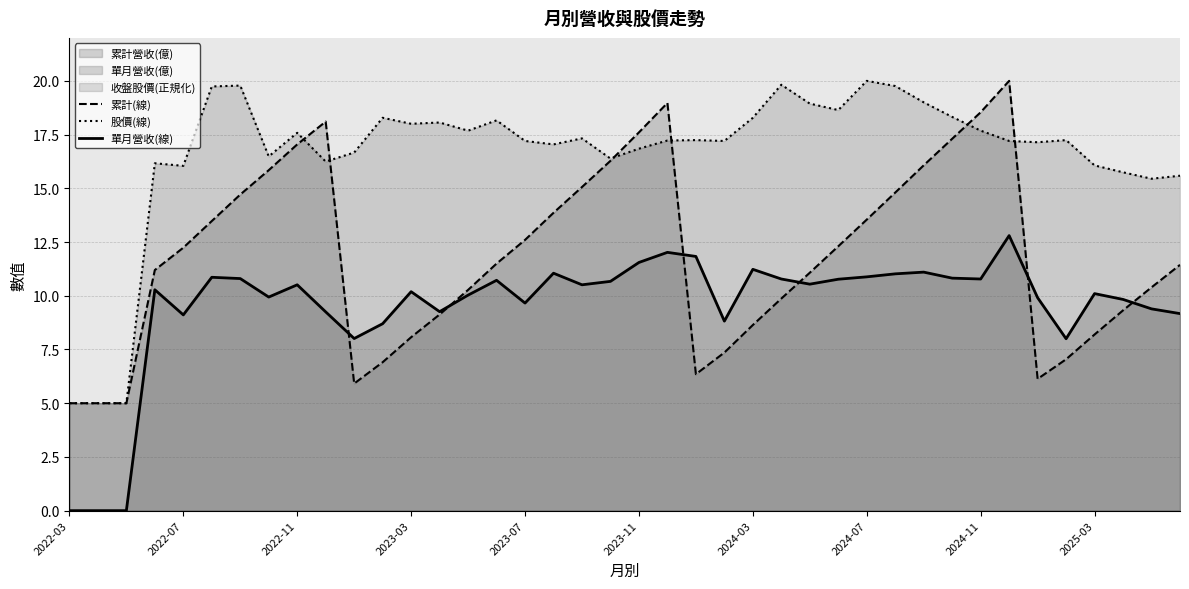

What is the difference between the highest and lowest values at 22?

10.9